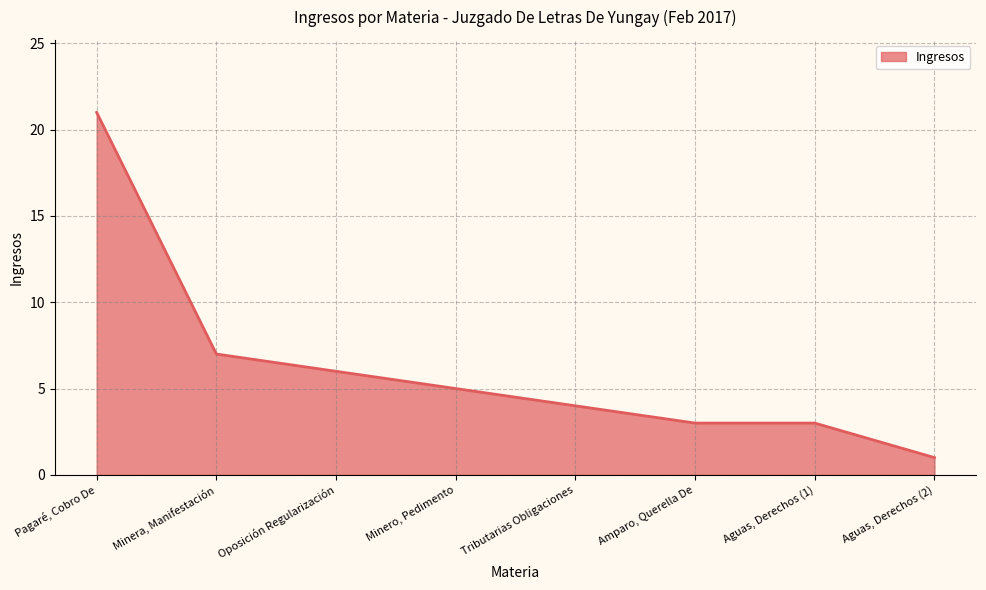

What is the change in value from Tributarias Obligaciones to Aguas, Derechos (1)?

-1